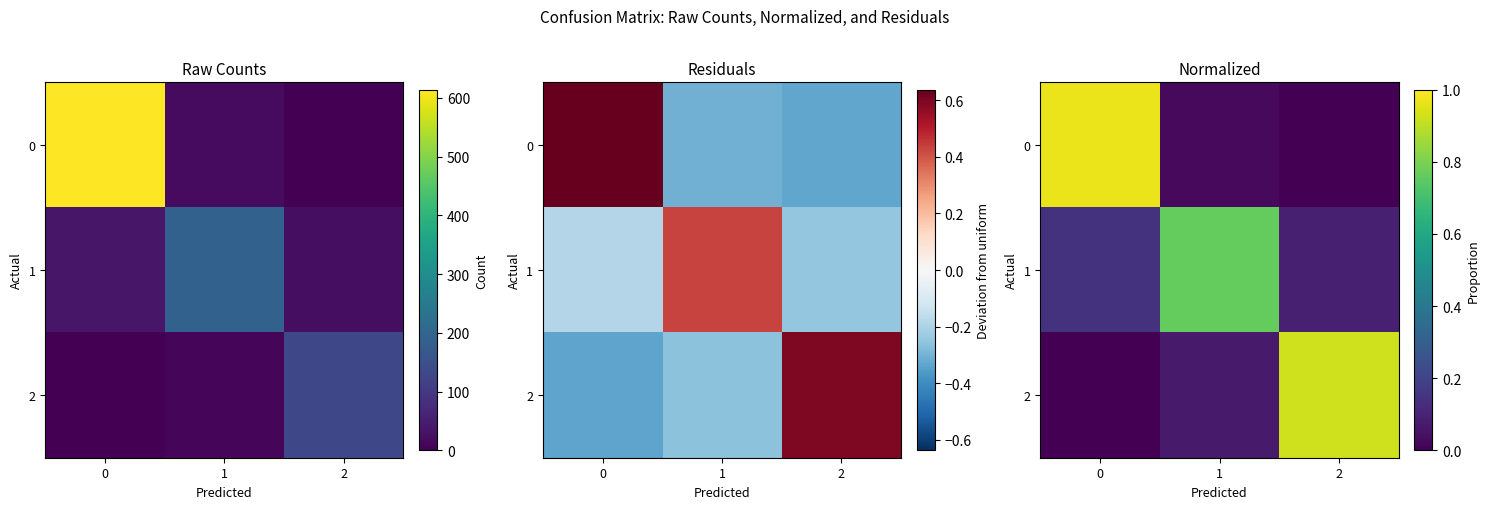

What is the average value of the 1 series?

0.3